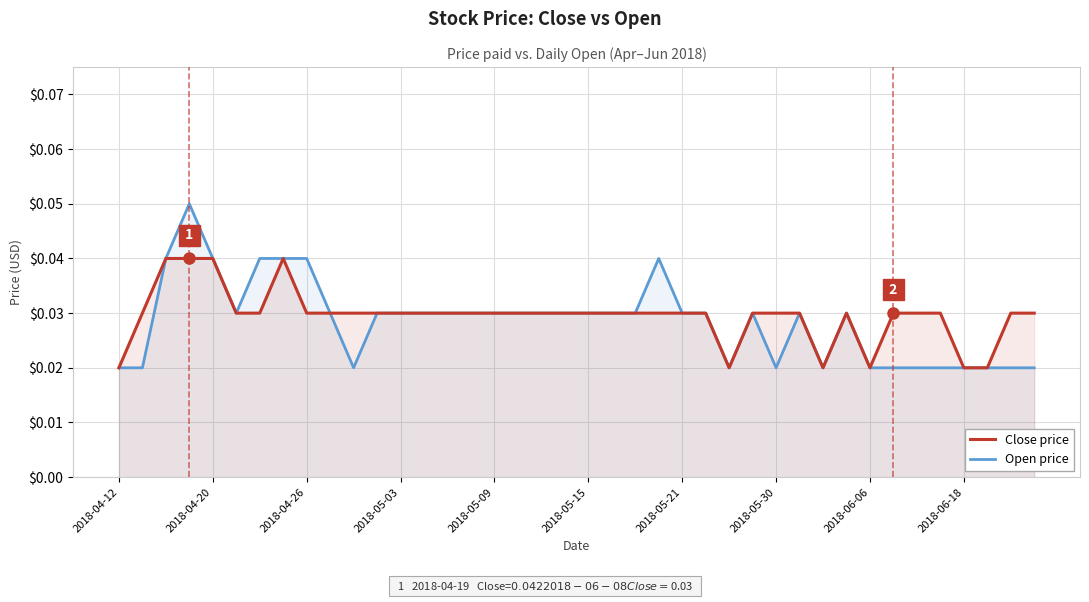

The Close price series shows 0.0 at 33. True or false?

False